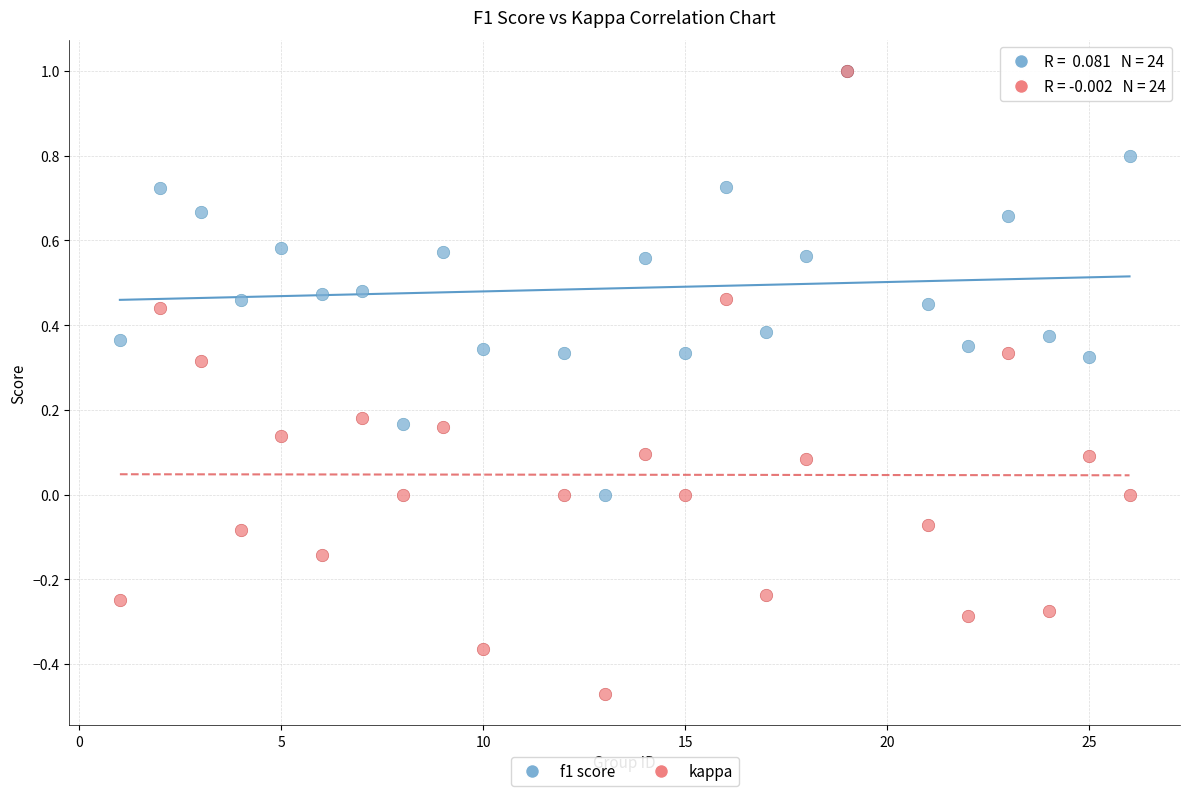

What are all the series names shown in the legend?

f1 score, kappa